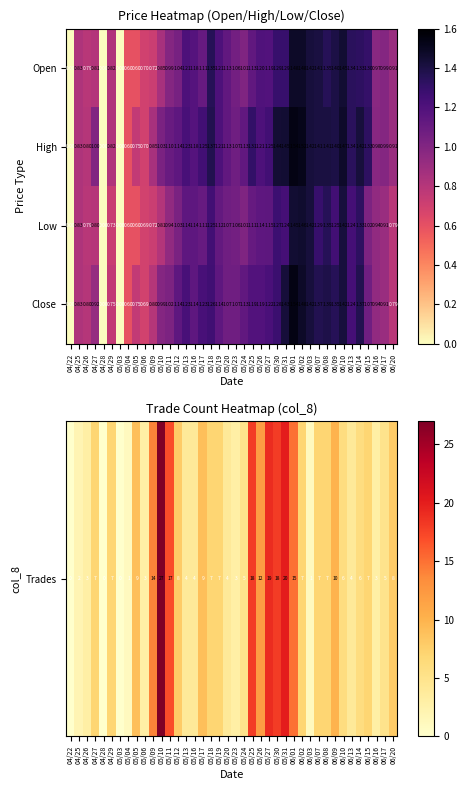

Between 05/13 and 05/20, which series saw the biggest shift?

Close